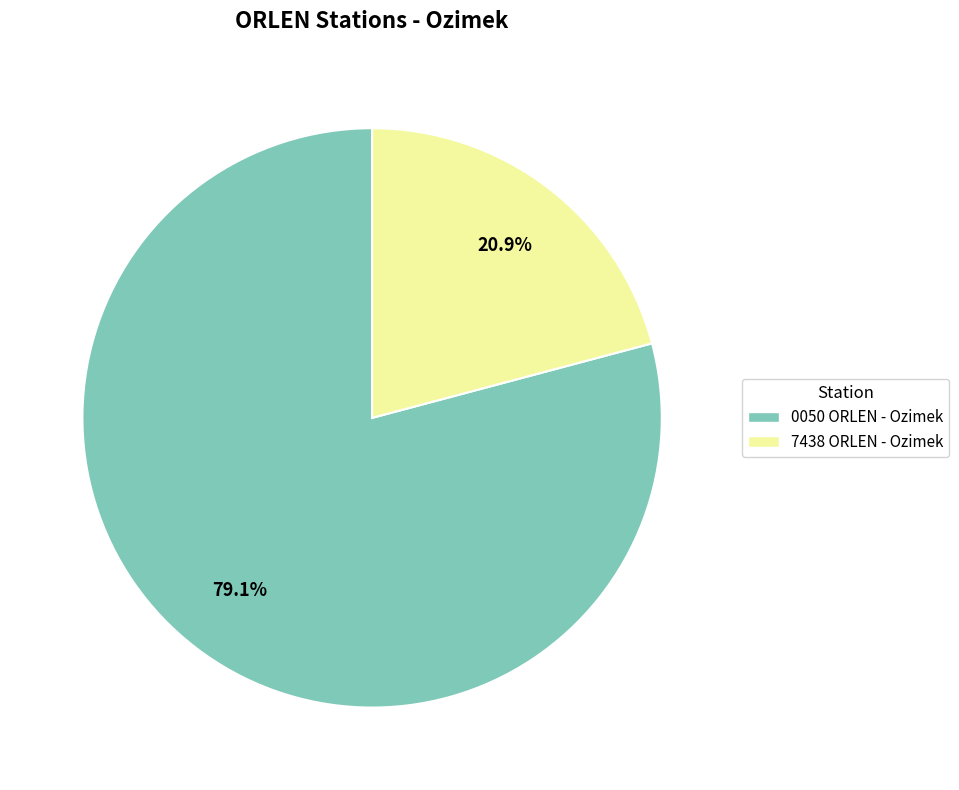

Is it true that 7438 ORLEN - Ozimek is 29% of the pie?

False